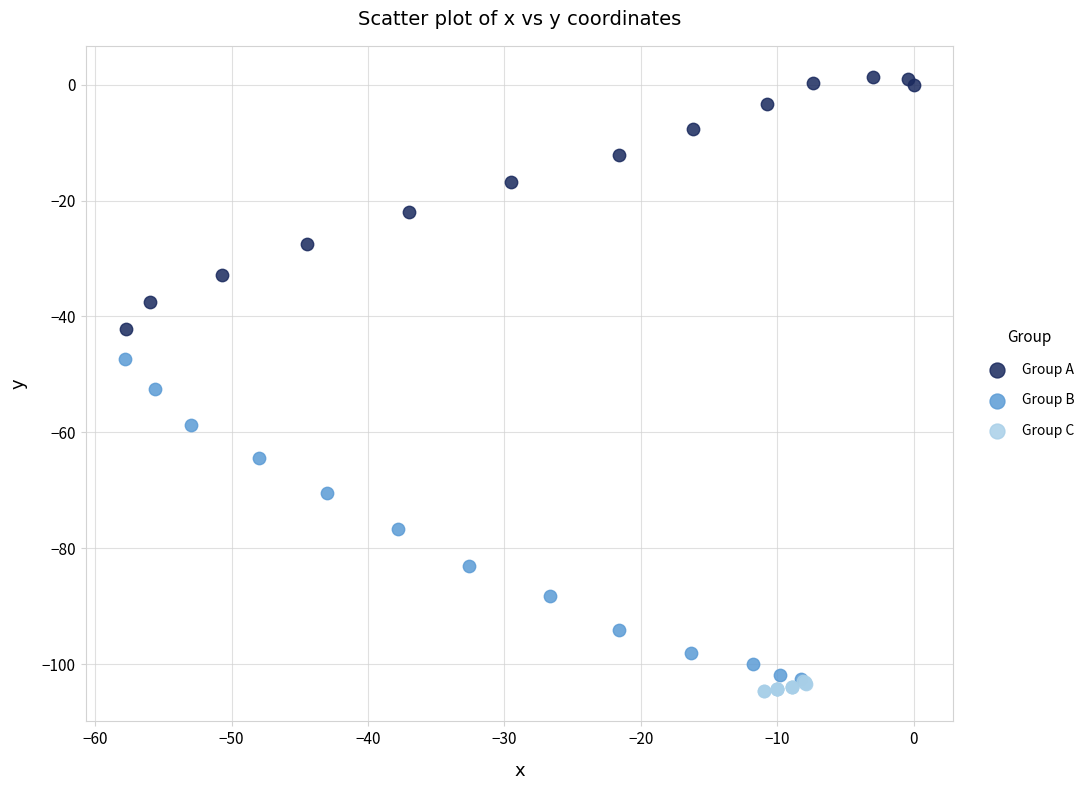

Which series has the widest spread of Y values?

Group B